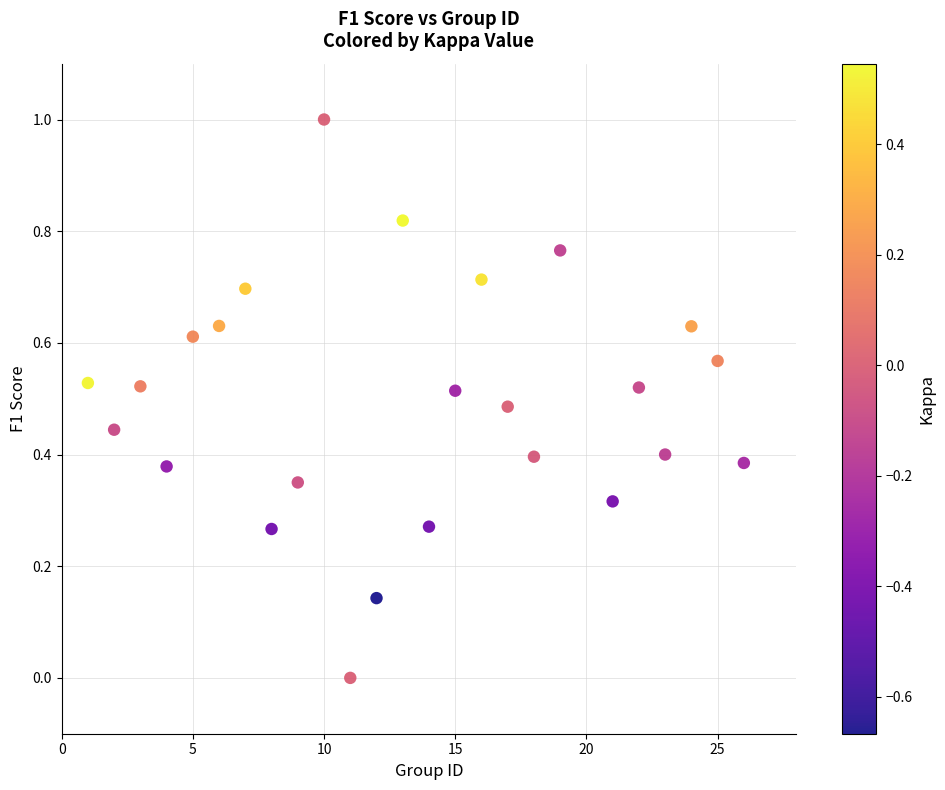

What is the range of Y values (max minus min)?

1.0